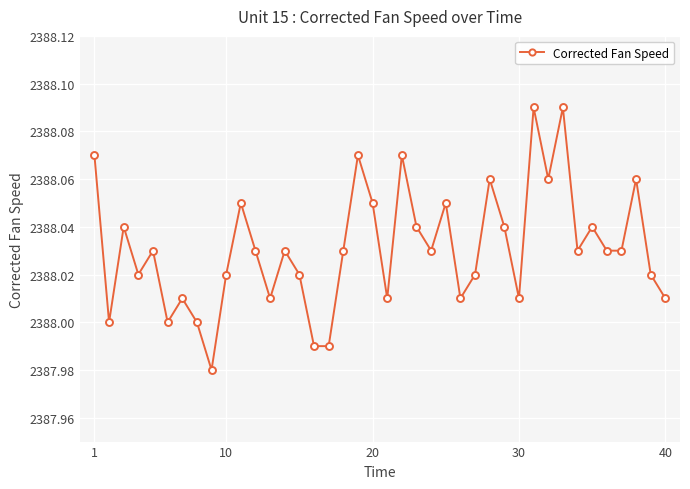

True or false: there are more than 2 points higher than both neighbors.

True